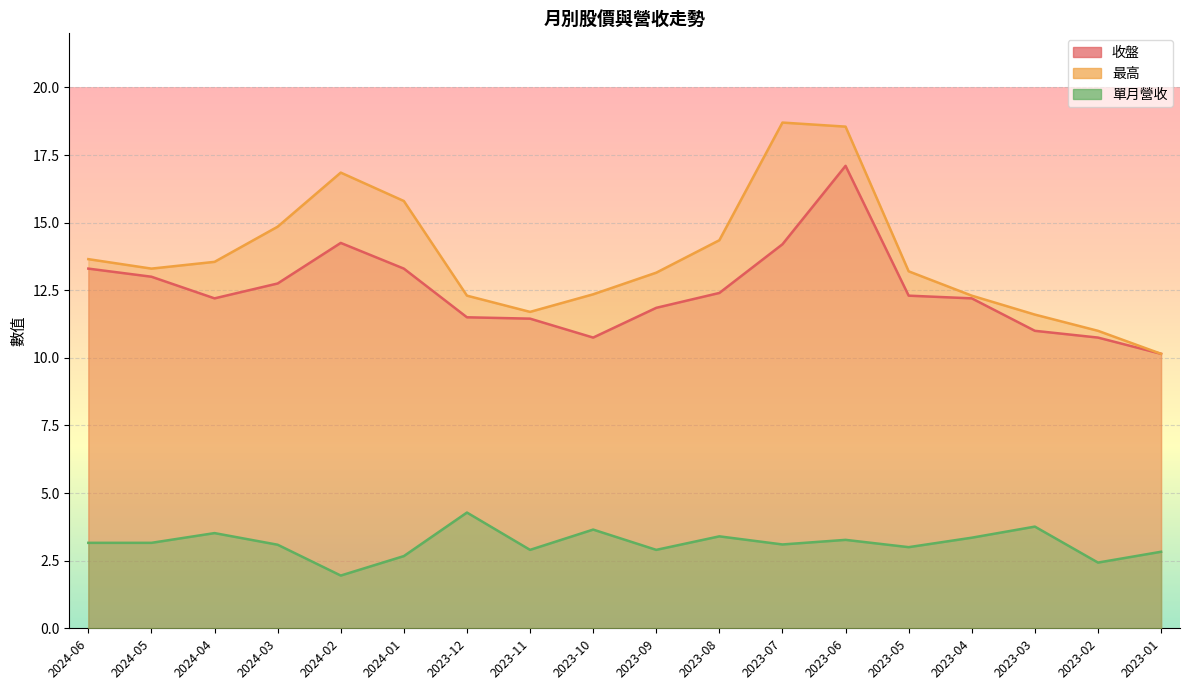

At which category does 最高 reach its first local valley?

2024-05